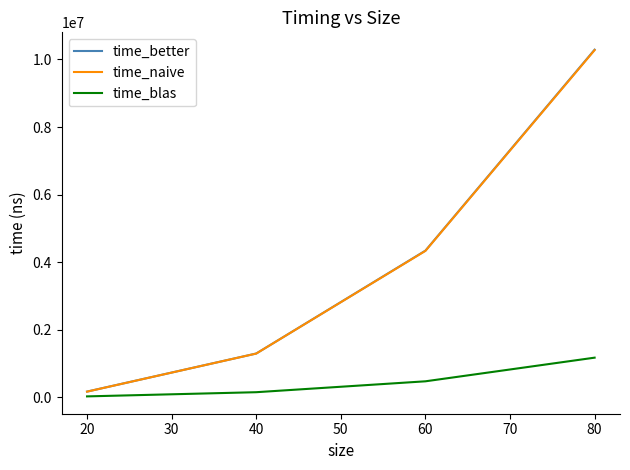

Count the number of categories in the chart.

4